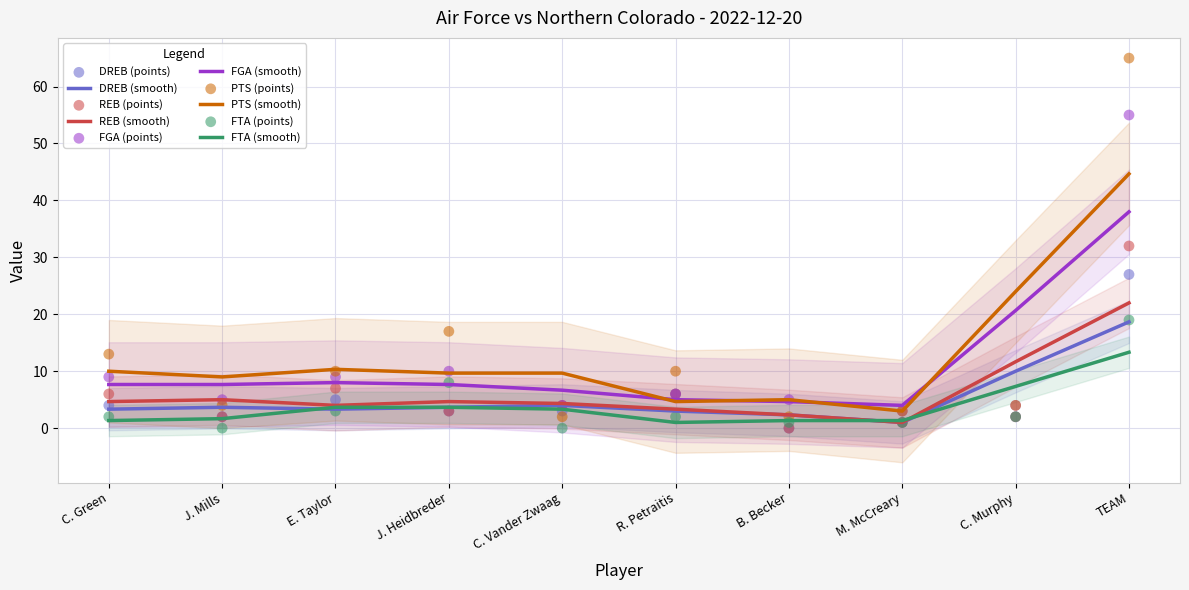

Which series reaches the minimum Y coordinate?

DREB